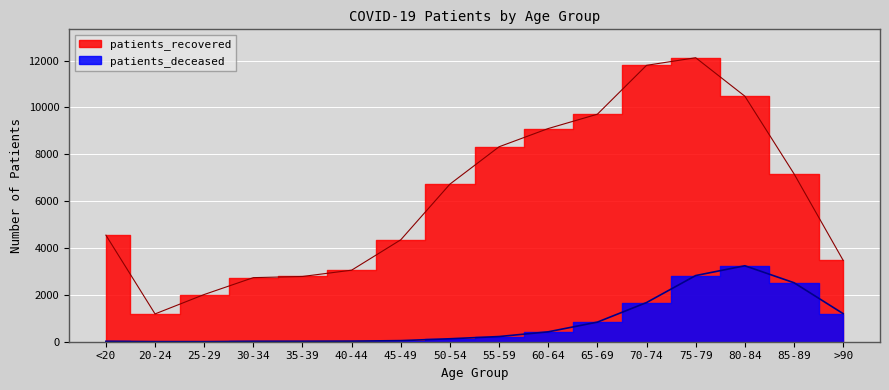

Reading left to right, extract all data points from this chart.

patients_recovered: 4549	1187	2015	2735	2785	3054	4351	6727	8321	9099	9711	11797	12121	10480	7169	3474
patients_deceased: 17	4	3	16	18	24	47	126	221	423	837	1672	2824	3242	2518	1199